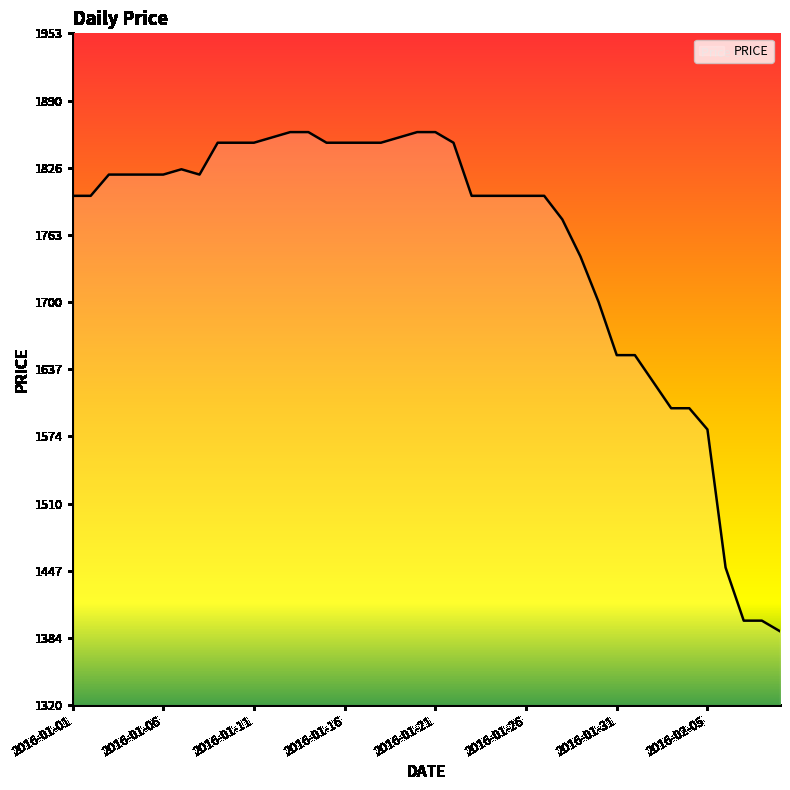

What is the smallest value displayed?

1390.0